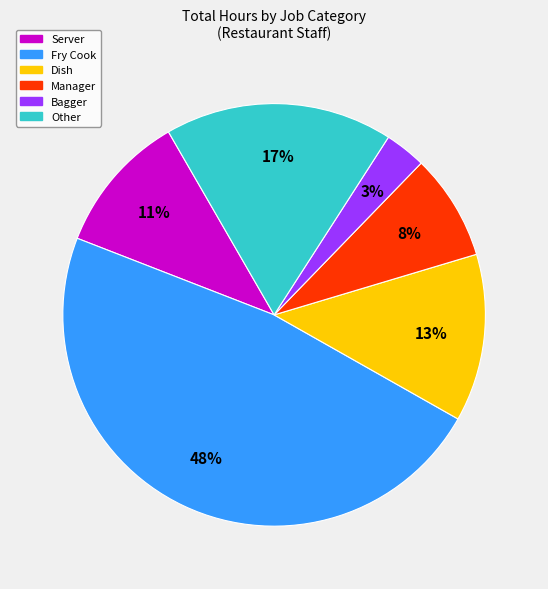

Is there a majority slice in this chart?

No